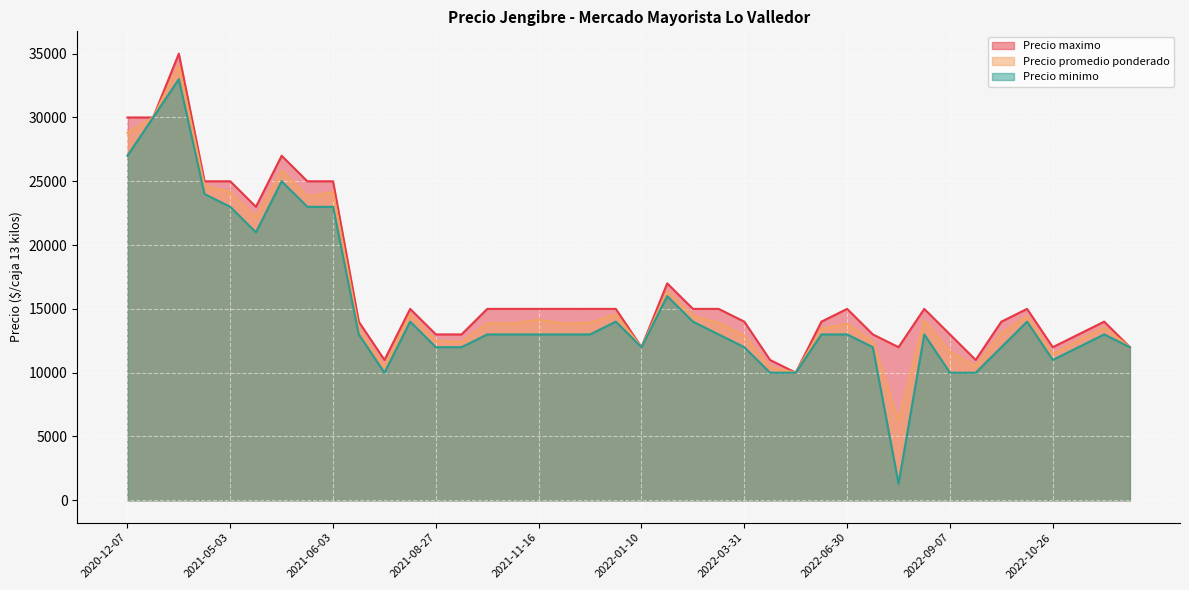

Which series has the widest spread of values?

Precio minimo